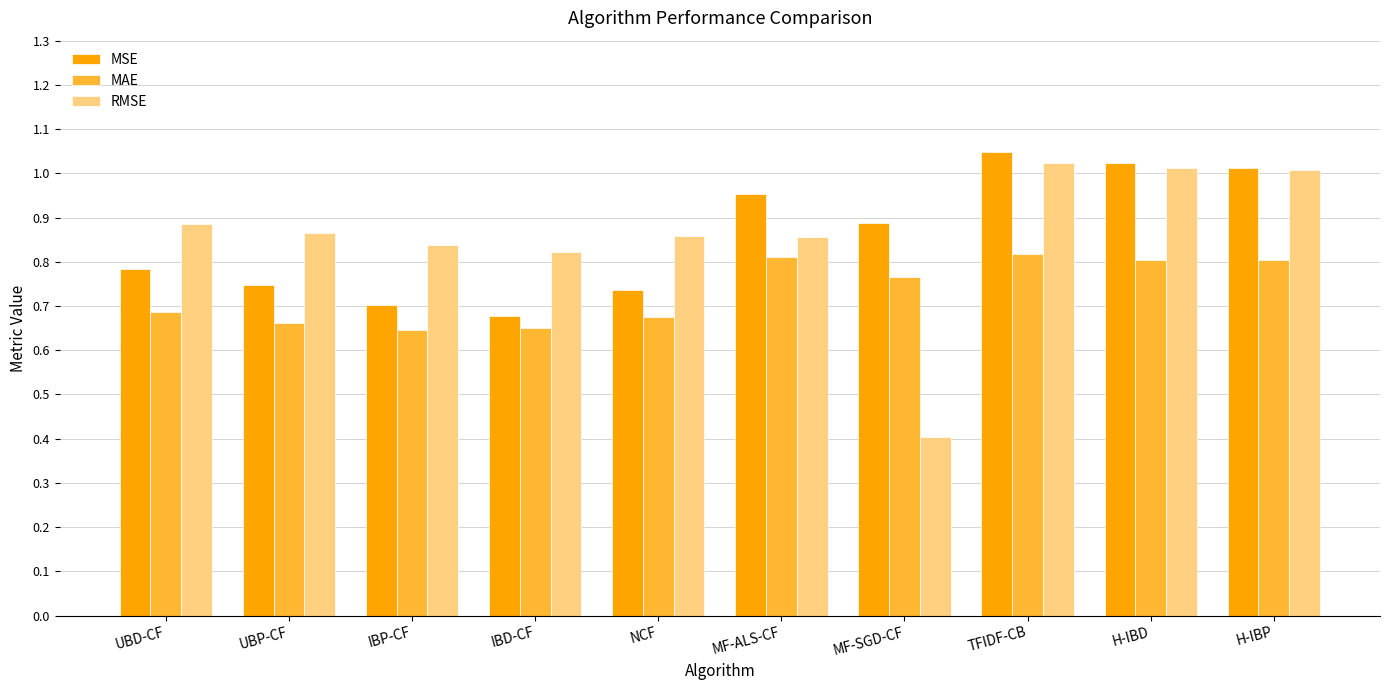

What are all the series names shown in the legend?

MSE, MAE, RMSE